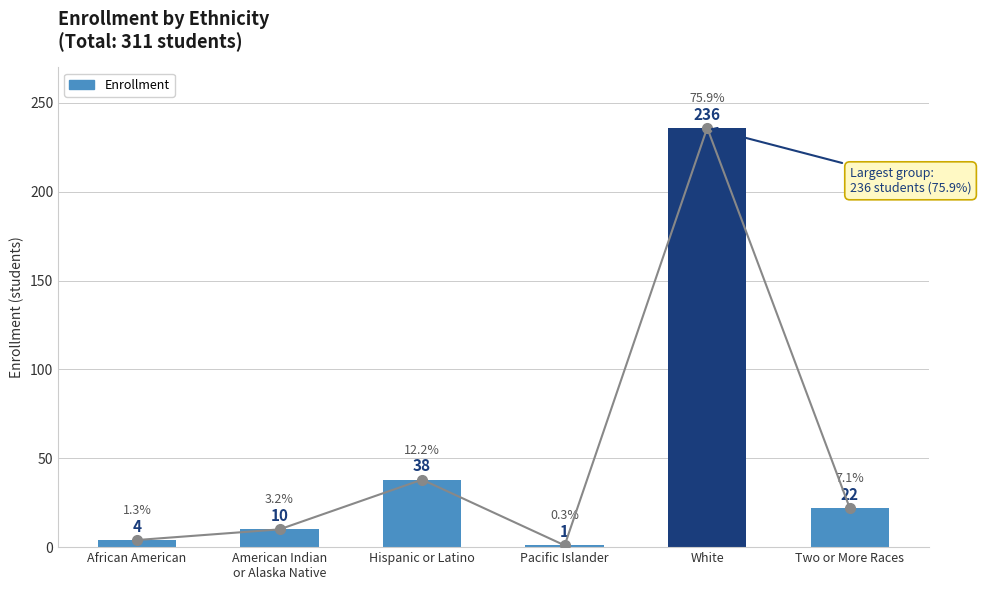

How many data points are less than 22?

3